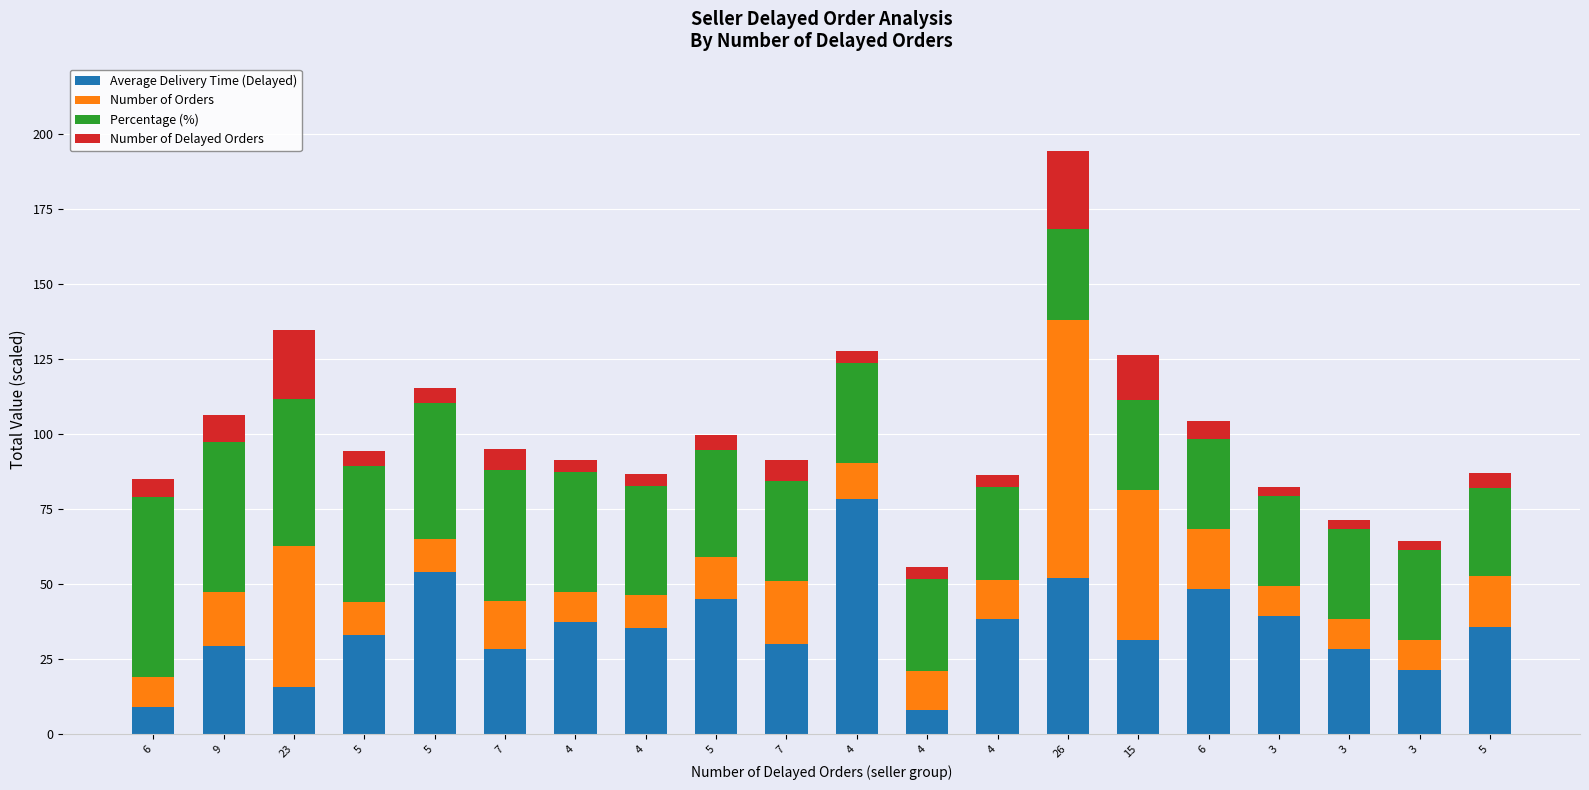

What are all the series names shown in the legend?

Average Delivery Time (Delayed), Number of Orders, Percentage (%), Number of Delayed Orders